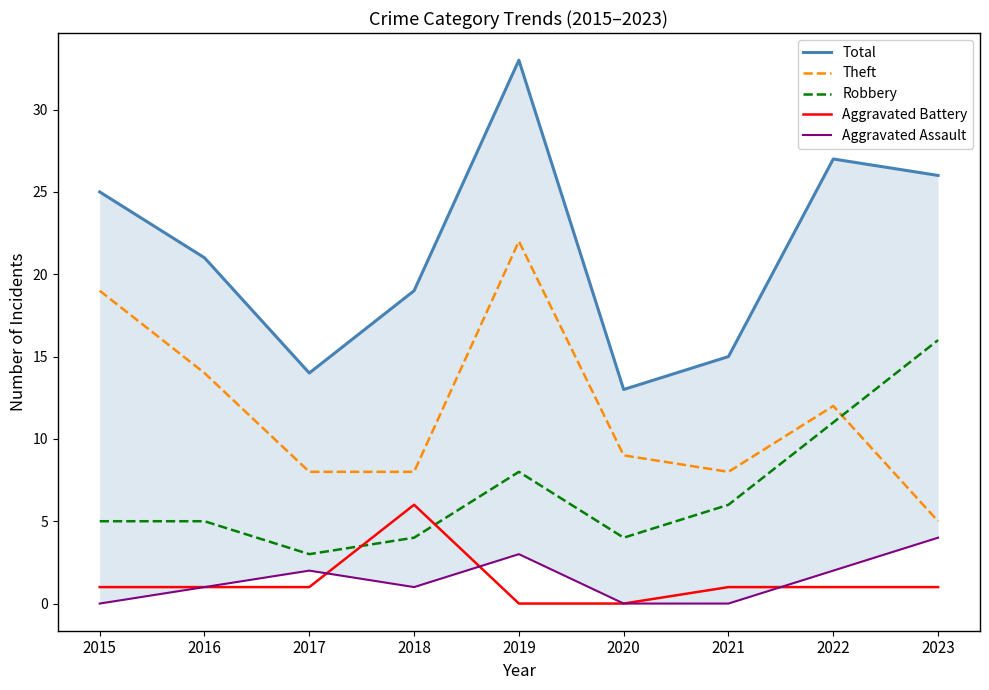

The Theft series shows 12 at 2021. True or false?

False